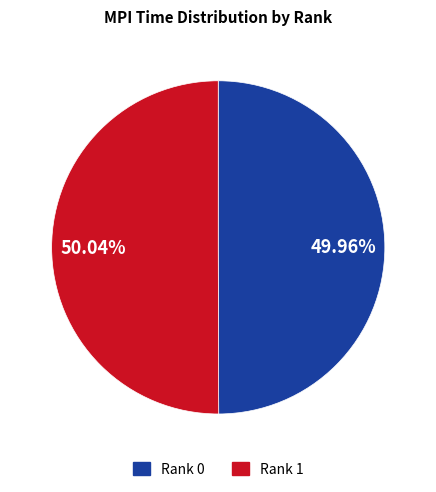

What is the ratio of the value at Rank 1 to the value at Rank 0?

1.0